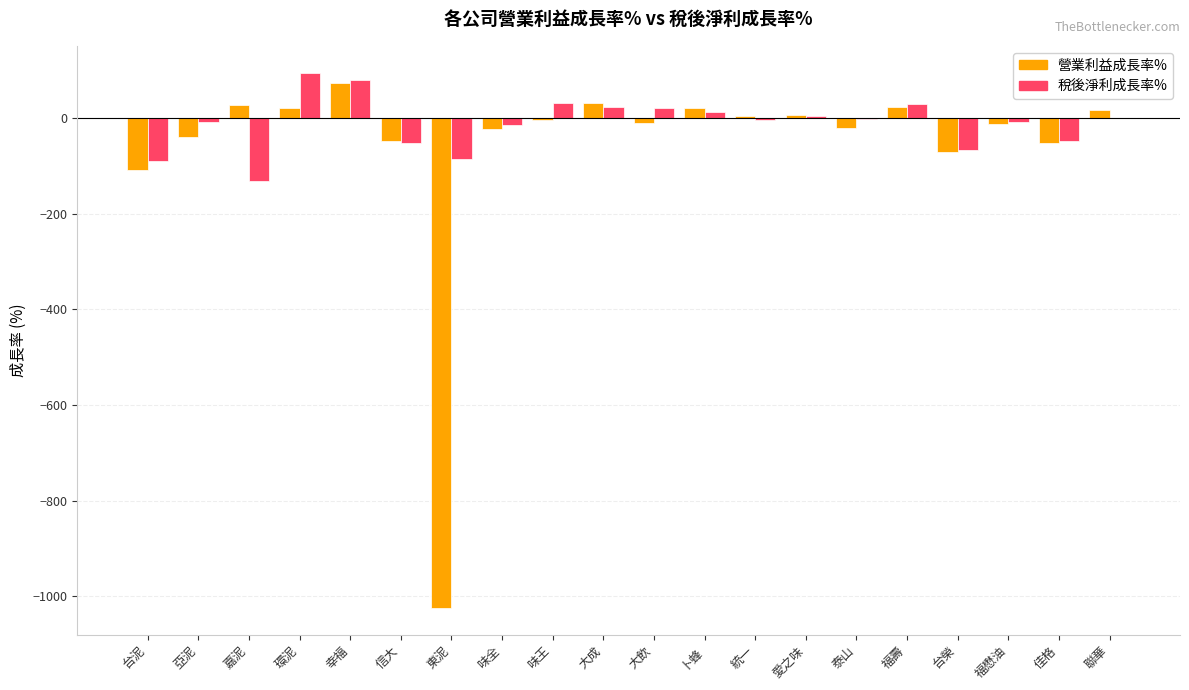

What is the total value across all series at 信大?

-101.2